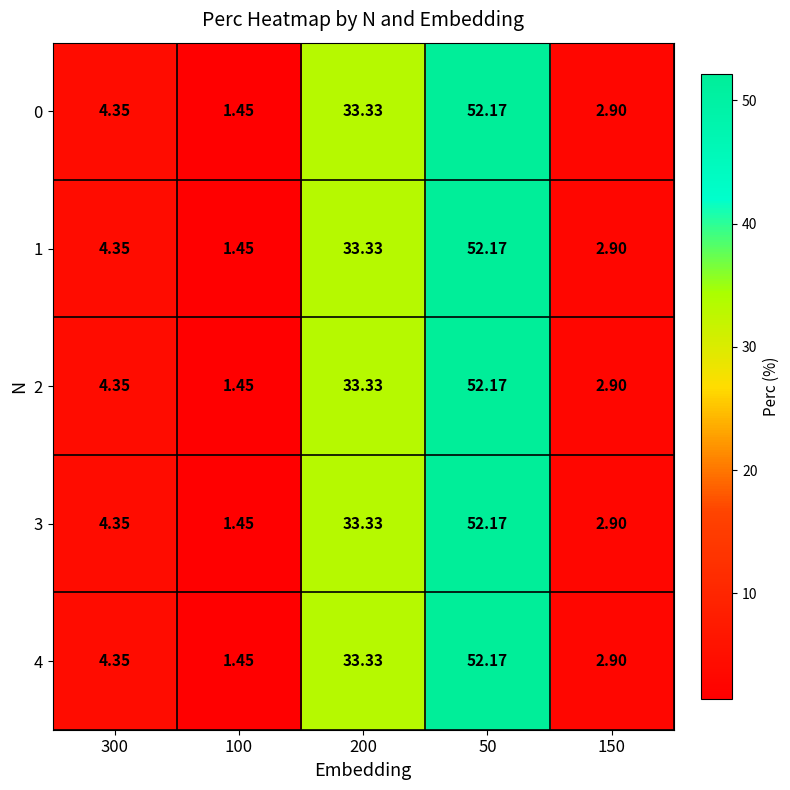

Is the value of 1 at 200 greater than the value of 3 at 300?

Yes